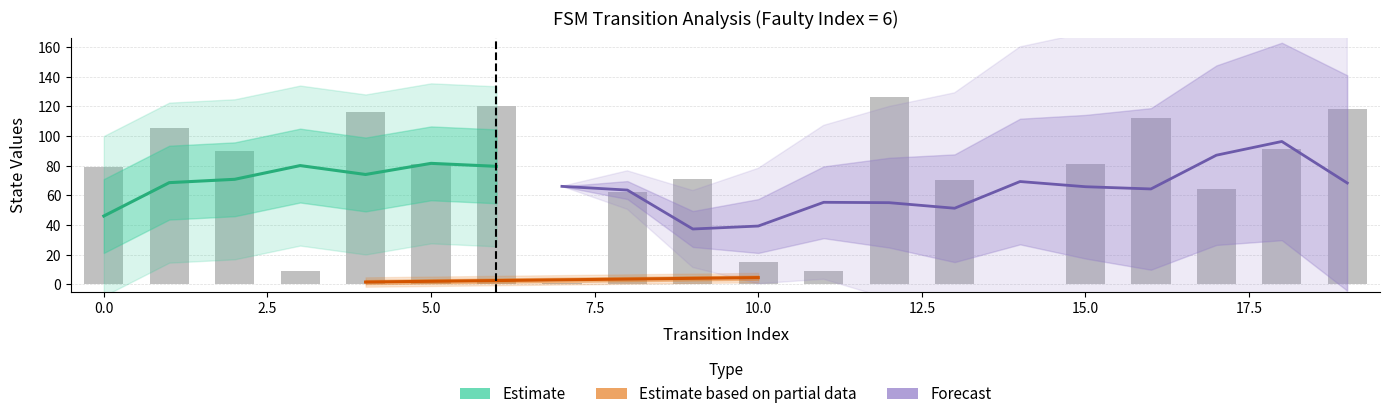

Is it true that source_state equals 7 at 11?

False